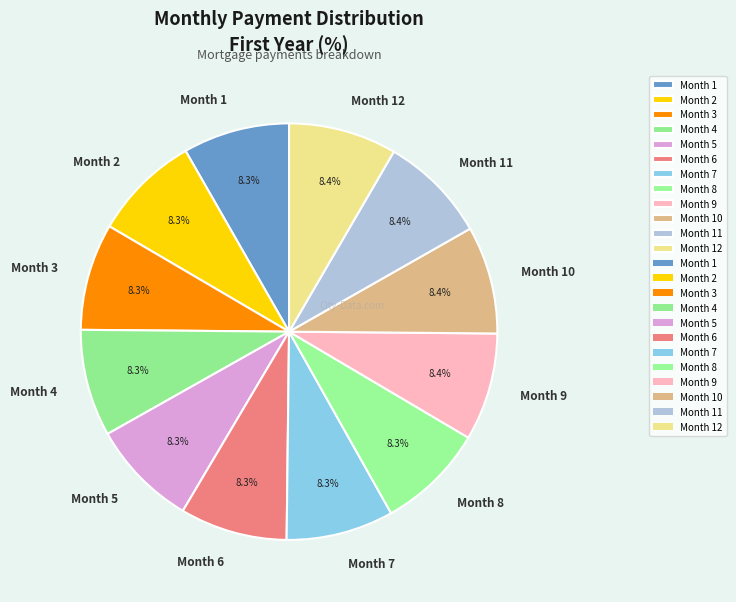

Is it true that Month 5 is 18% of the pie?

False